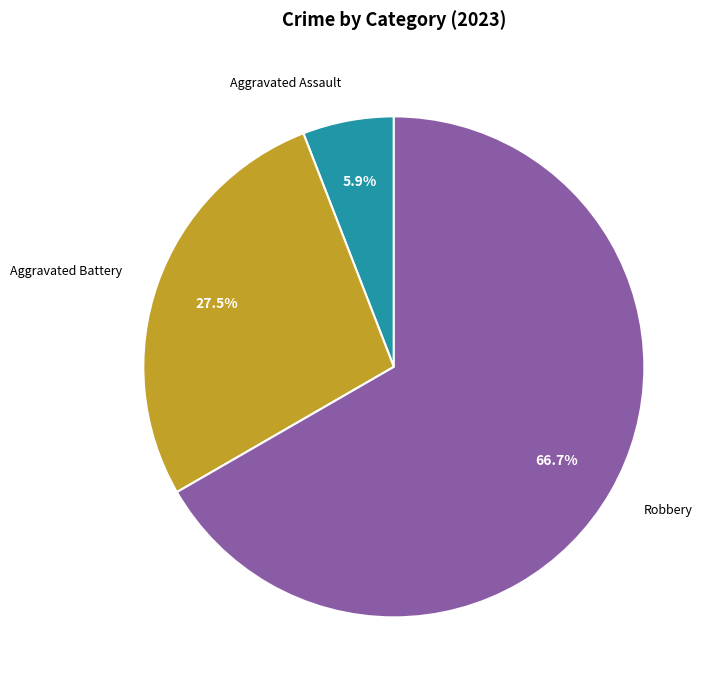

How many slices are in this pie chart?

3